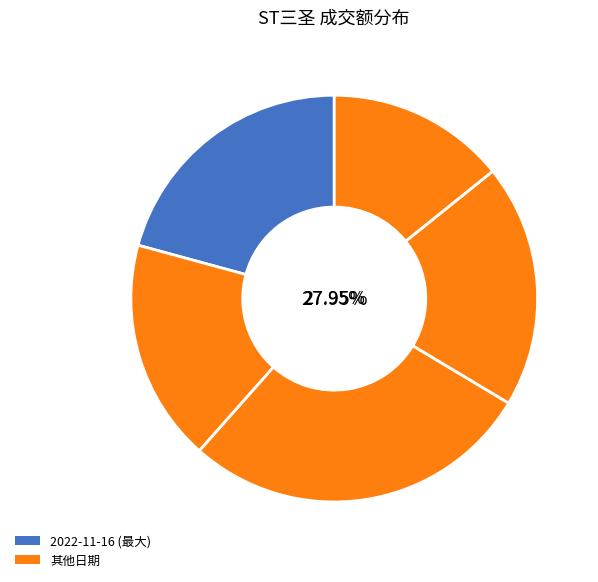

Do 2022-11-16 and 2022-11-15 together represent more than half of the pie?

No